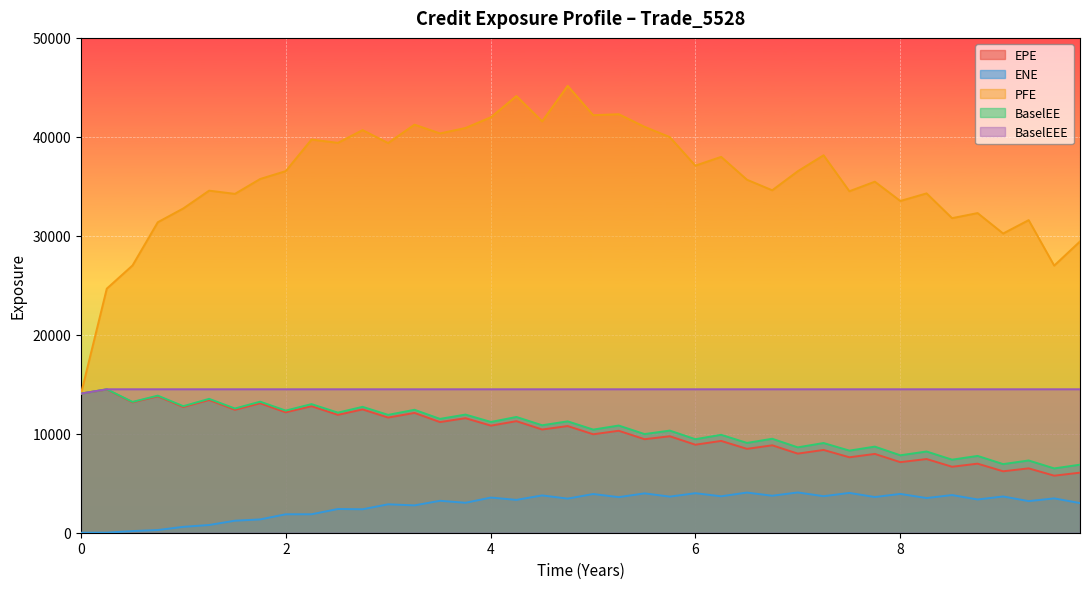

The value of BaselEEE at 8 is 19045.4. True or false?

False